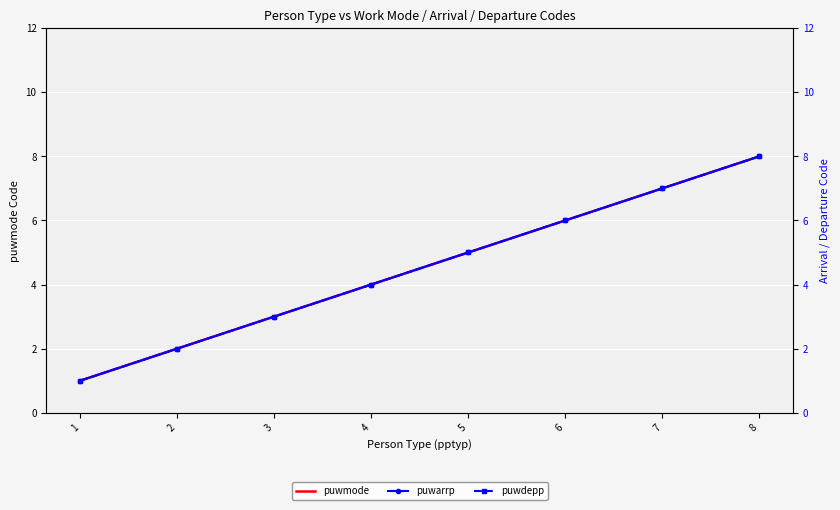

What is the difference between the second highest and minimum values in the puwdepp series?

6